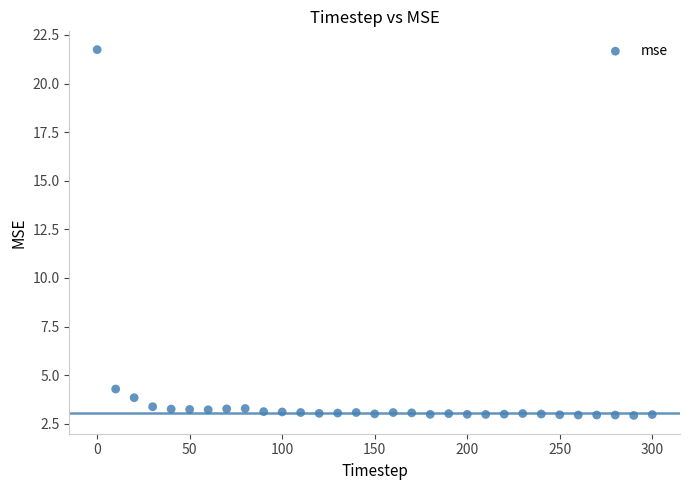

What is the range of Y values (max minus min)?

18.8